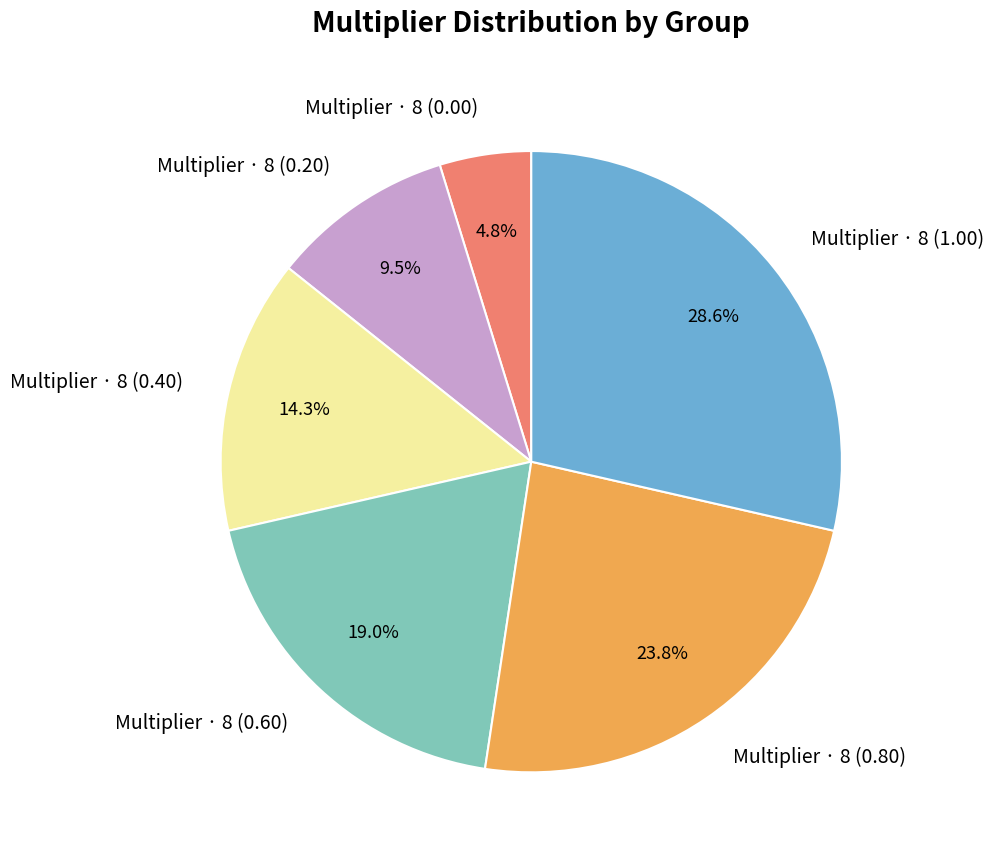

To the nearest percent, what is the average slice percentage?

17%